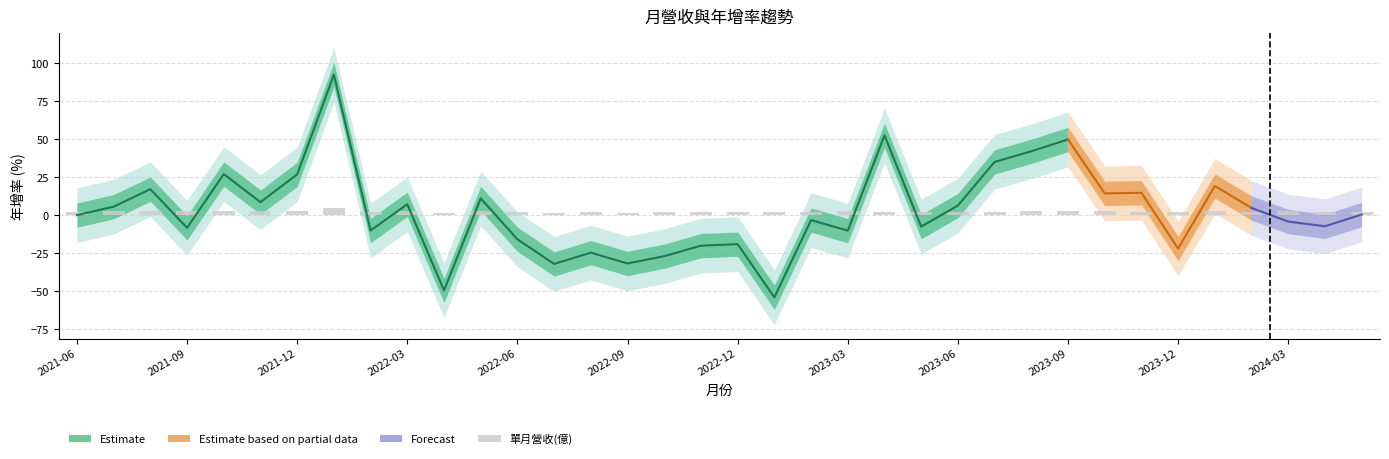

True or false: the data shows 1.2 at 2023-06.

False